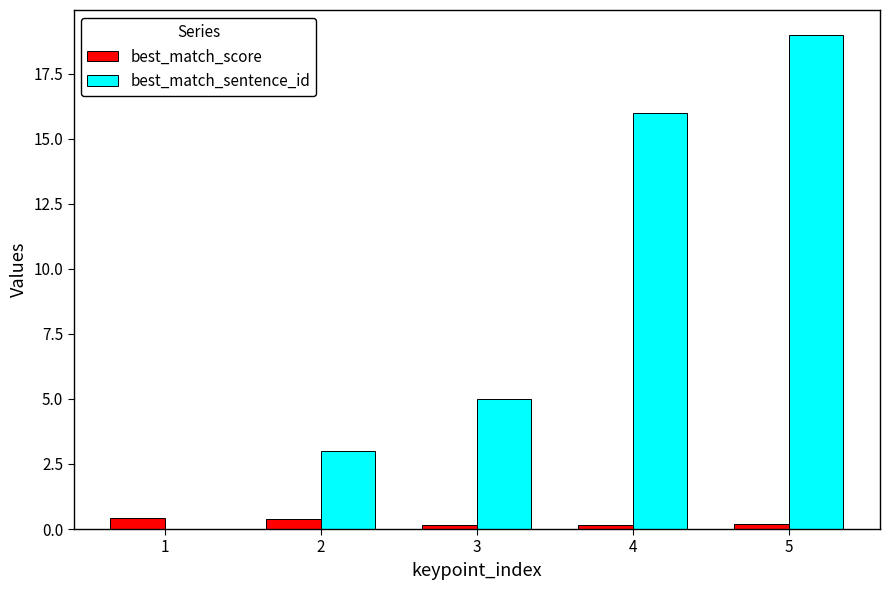

True or false: best_match_score has a value of 0.2 at 5.

True